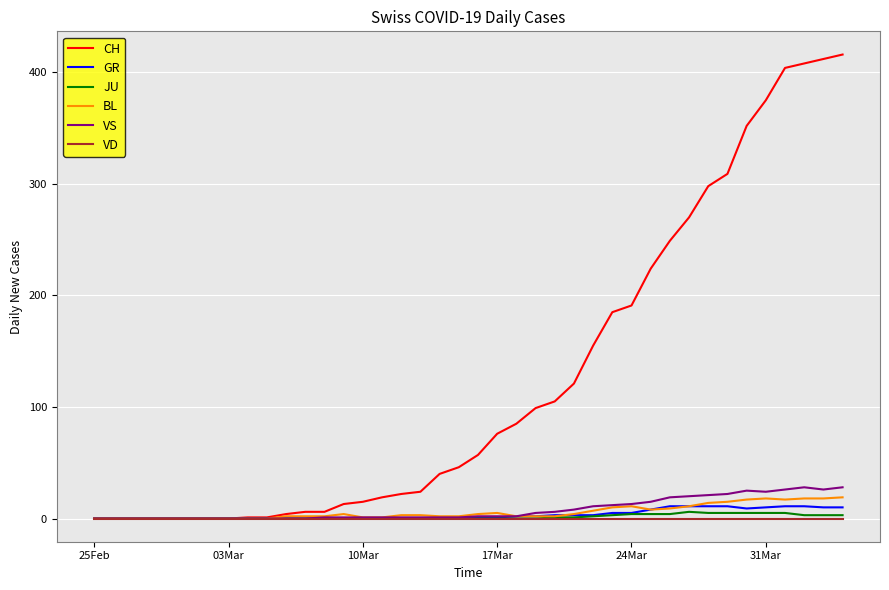

Which series has the largest total across all categories?

CH